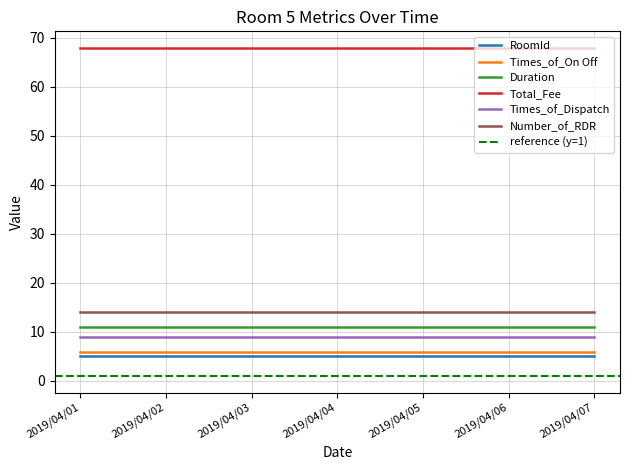

The value of Duration at 2019/04/03 is 11. True or false?

True